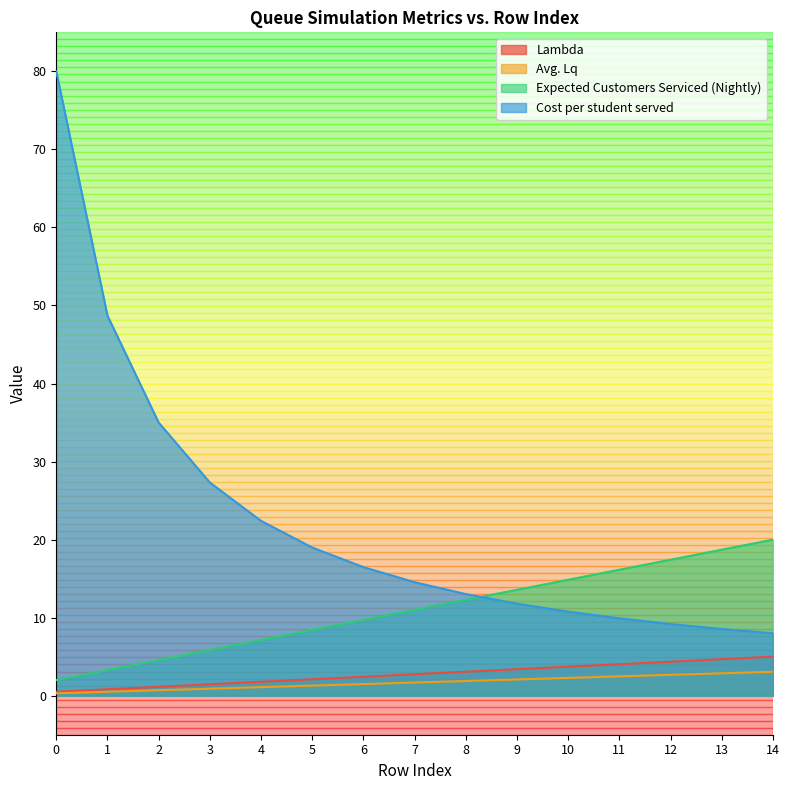

What is the value of the Avg. Lq point at the 8th from the left?

1.7